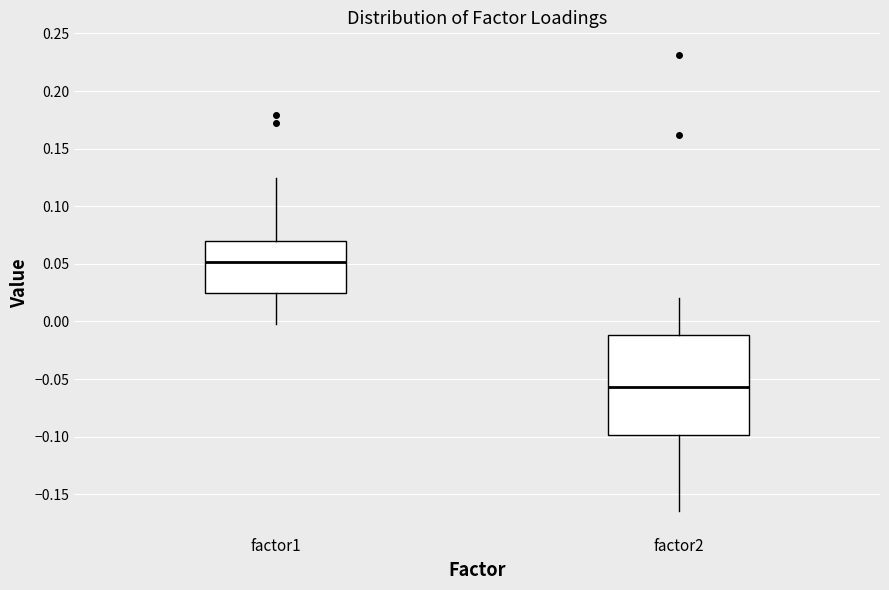

Reading left to right, transcribe this box plot: for each box, give where its median line is, the range the box spans, and where its two whiskers end, as read against the y-axis. The values are not printed on the chart, so give them approximately, as read against the axis.

factor1: median 0.050, box 0.025 to 0.070, whiskers -0.005 to 0.125
factor2: median -0.055, box -0.100 to -0.010, whiskers -0.165 to 0.020